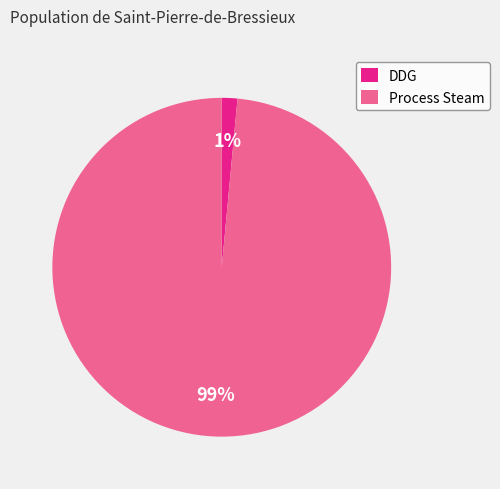

To the nearest percent, what is the average slice percentage?

50%